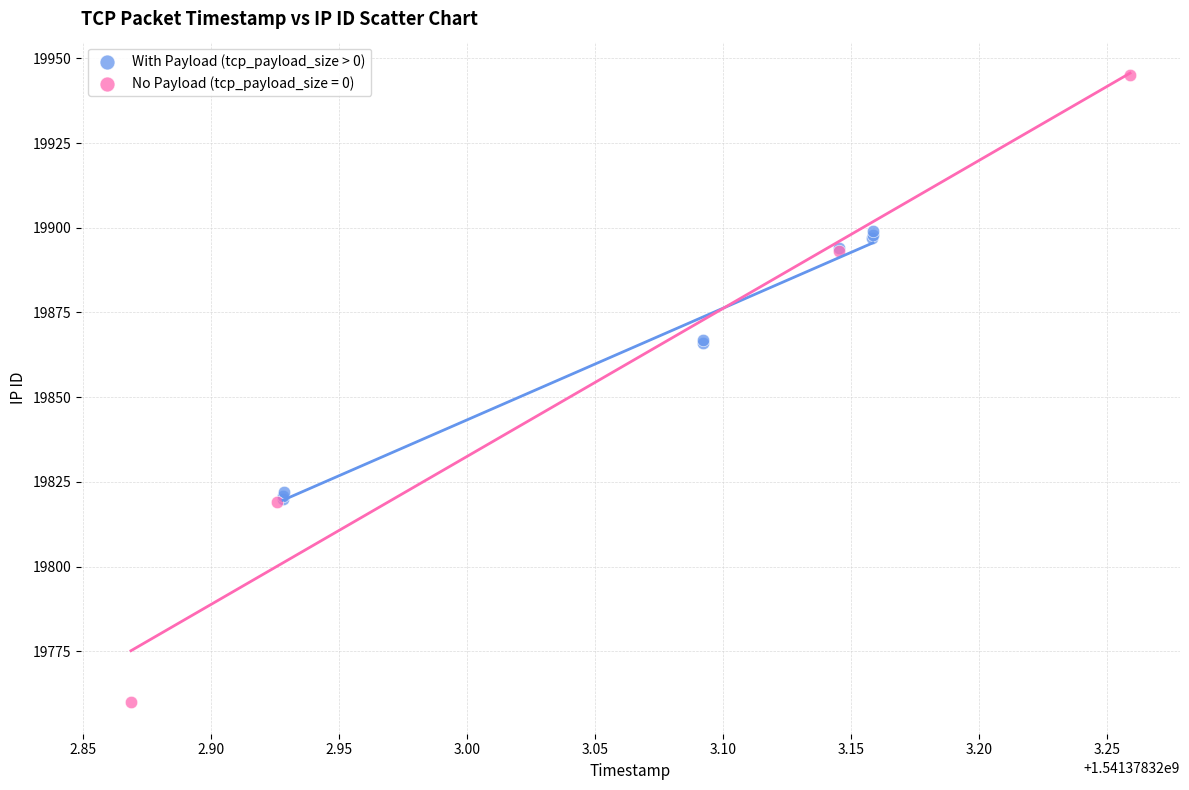

Which series contains the highest Y value?

No Payload (tcp_payload_size = 0)